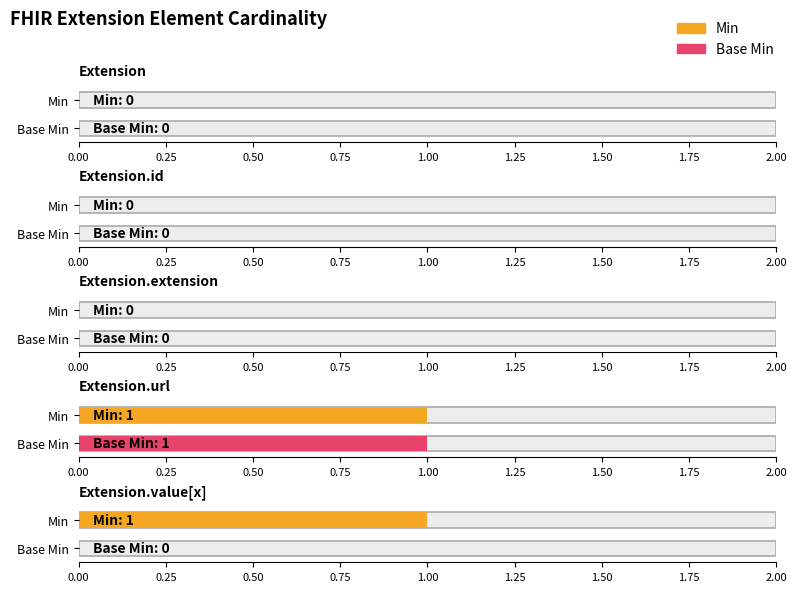

How many series are shown in this chart?

2